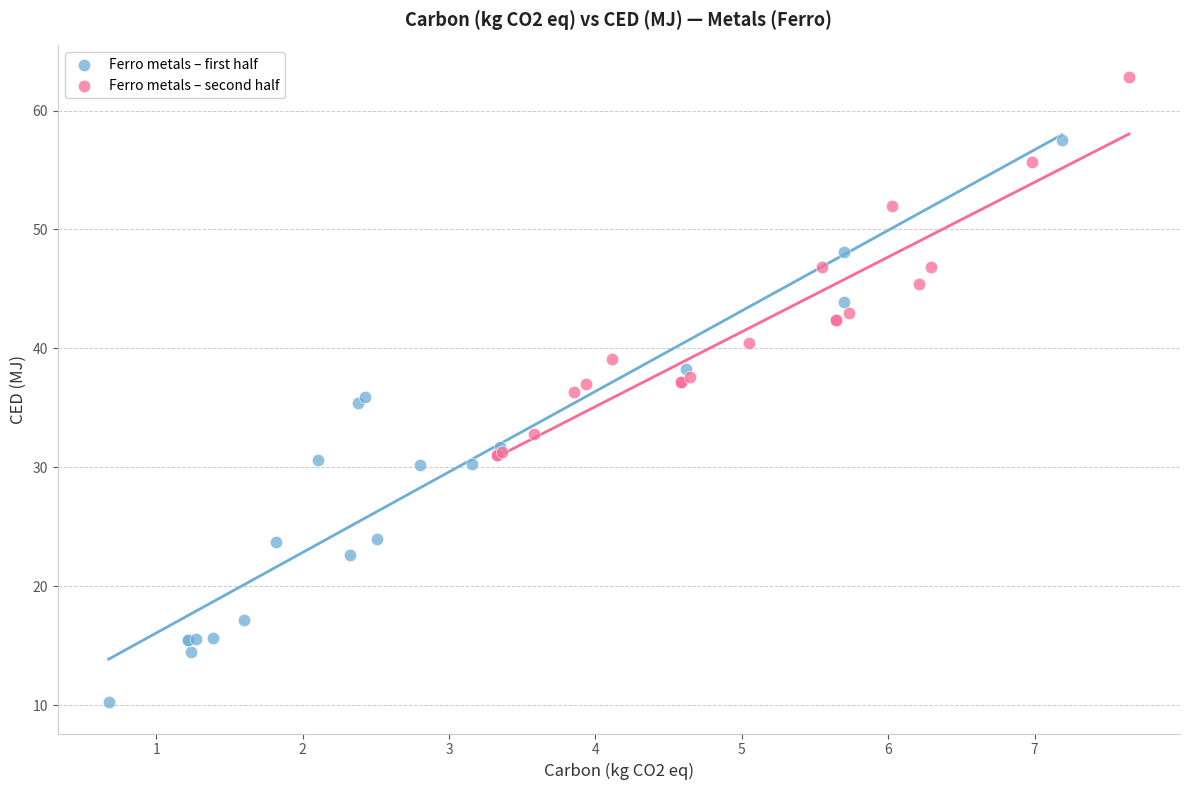

Which series reaches the minimum Y coordinate?

Ferro metals – first half